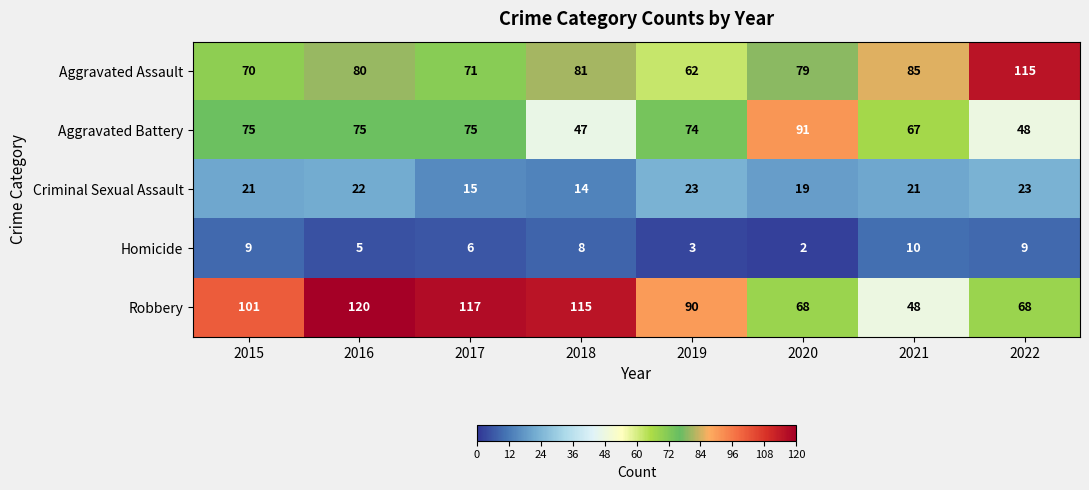

List the labels in order of Aggravated Assault value, largest first.

2022, 2021, 2018, 2016, 2020, 2017, 2015, 2019